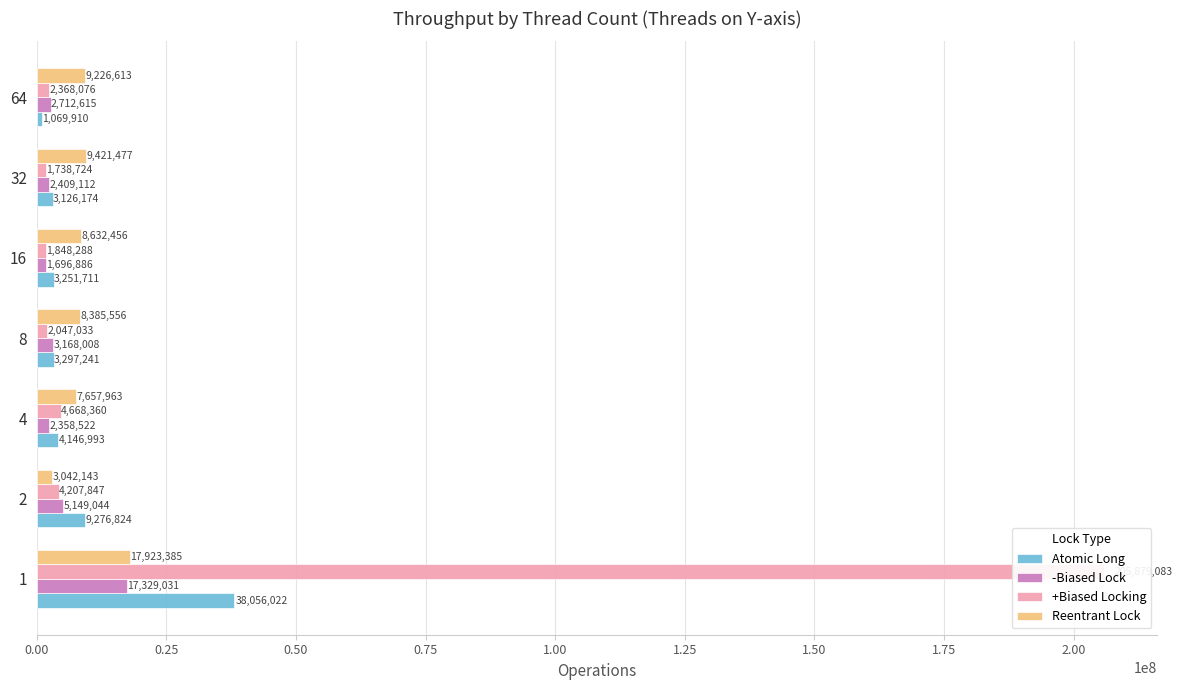

What is the value of the +Biased Locking bar at the 4th from the left?

2047033